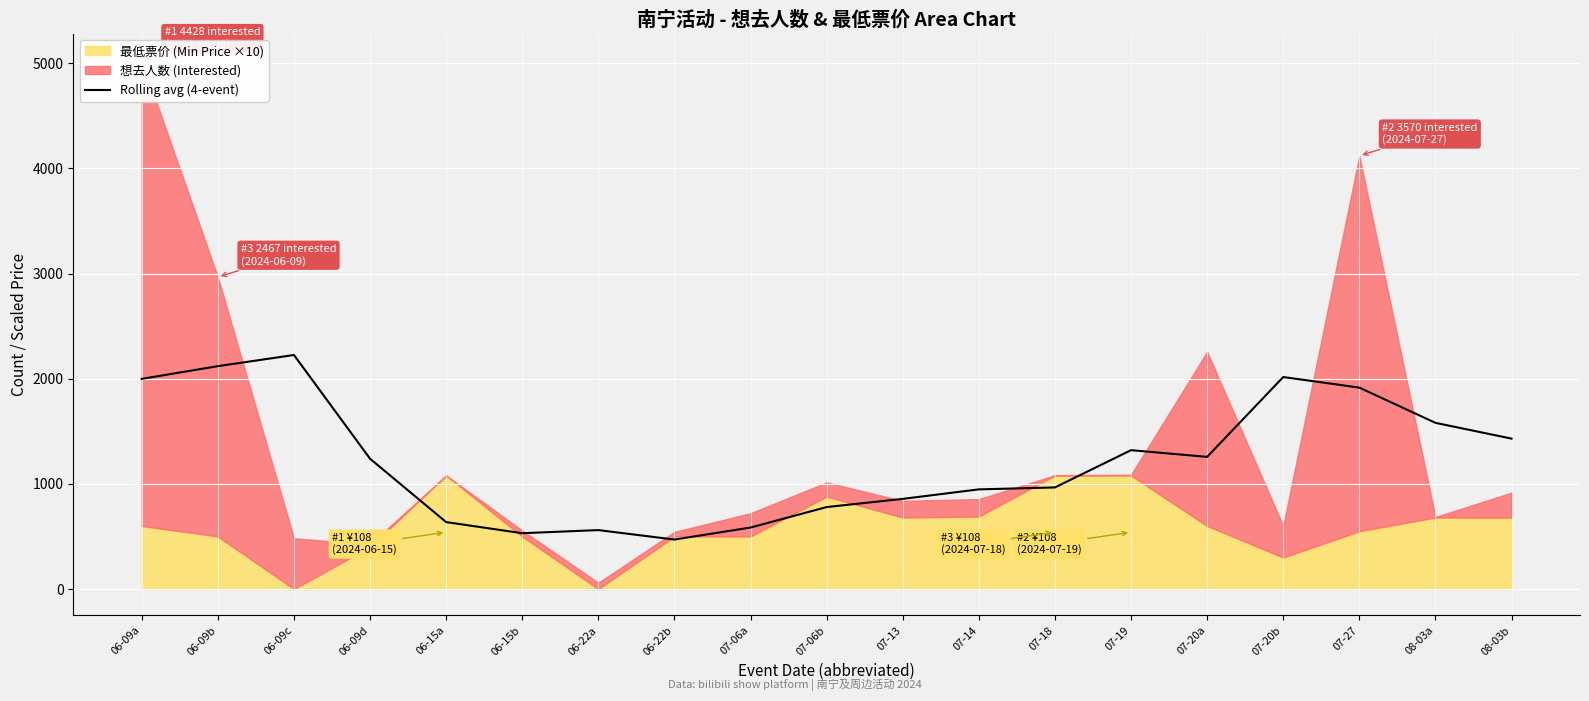

The chart shows a value of 636.5 at 06-15a. True or false?

True